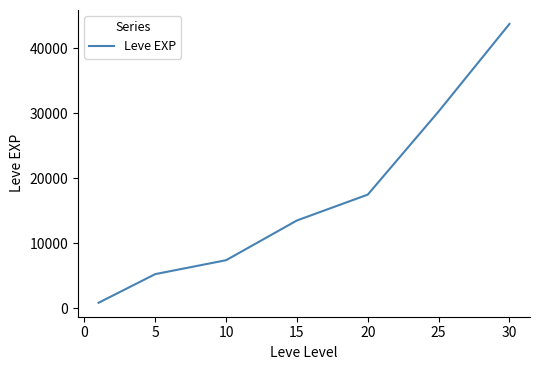

What is the greatest value displayed?

43730.0